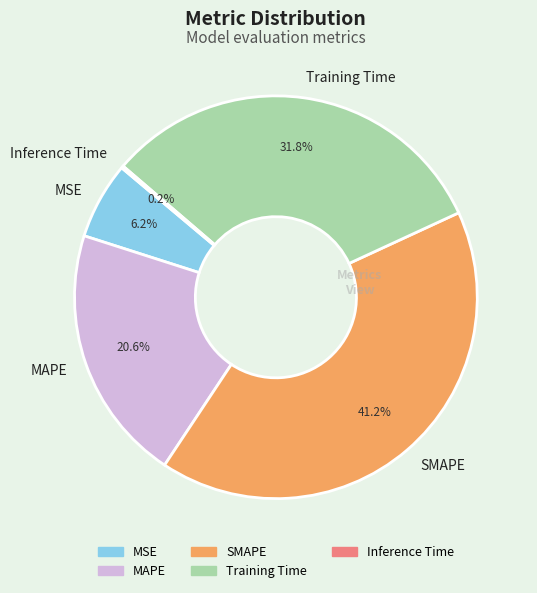

True or false: SMAPE accounts for 41% of the total.

True